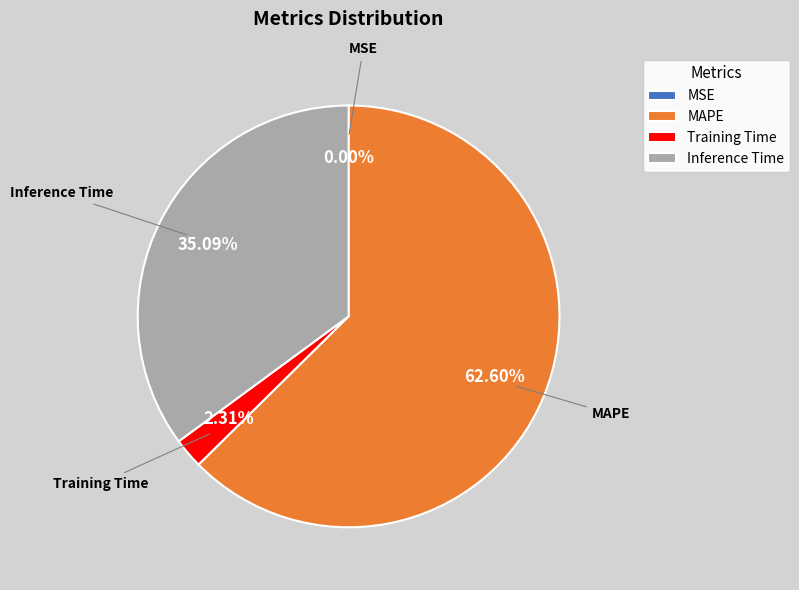

Which category accounts for the majority?

MAPE